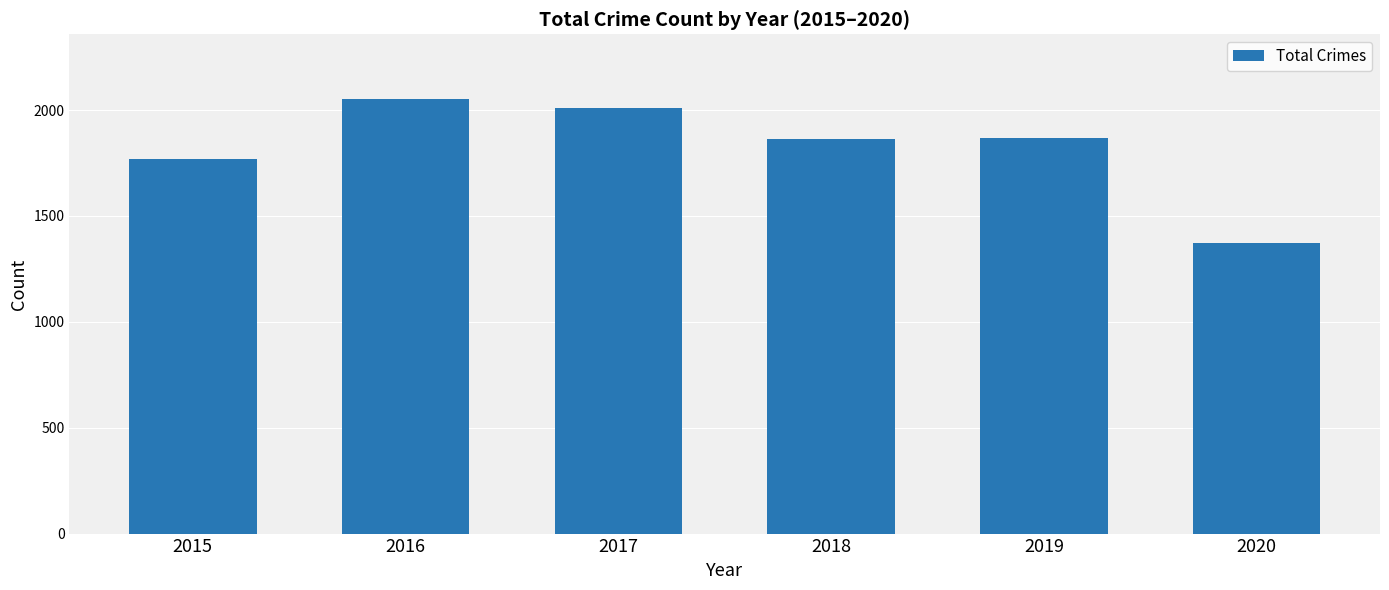

True or false: the data shows 2468 at 2020.

False